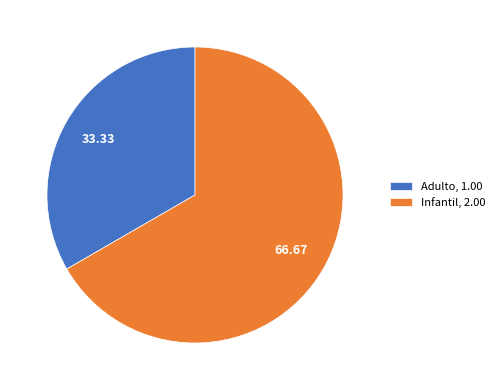

What is the largest slice in the pie chart?

Infantil